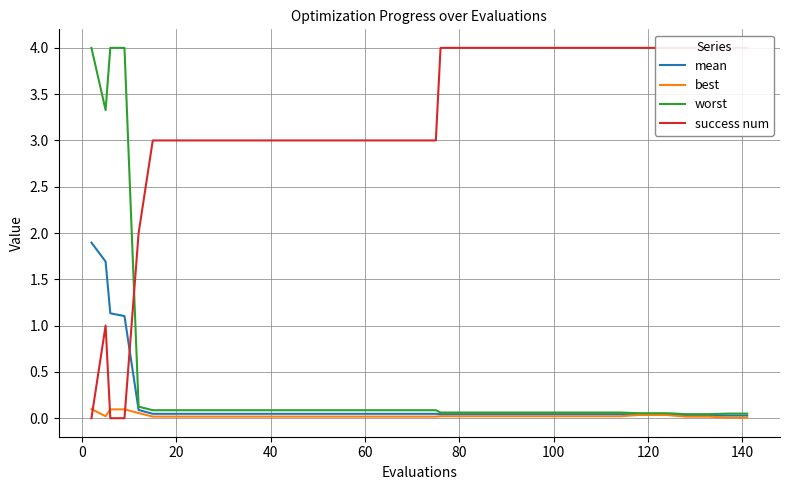

True or false: mean and worst intersect in this chart.

False